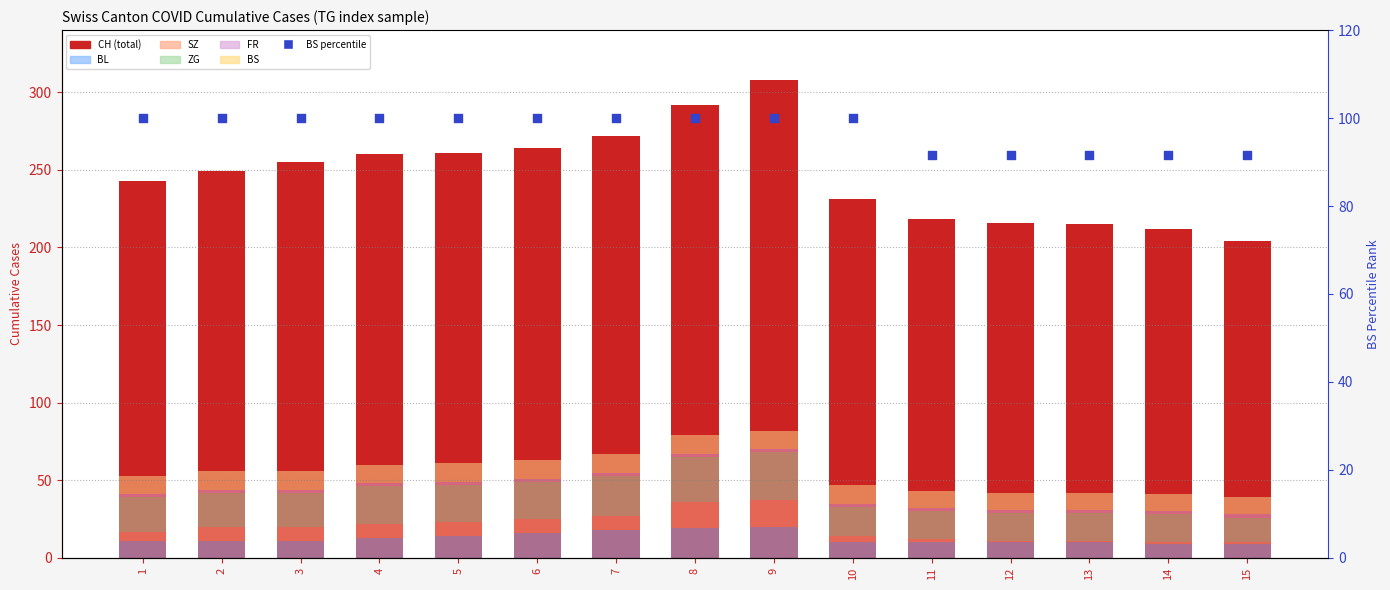

Which series has the widest spread of Y values?

CH